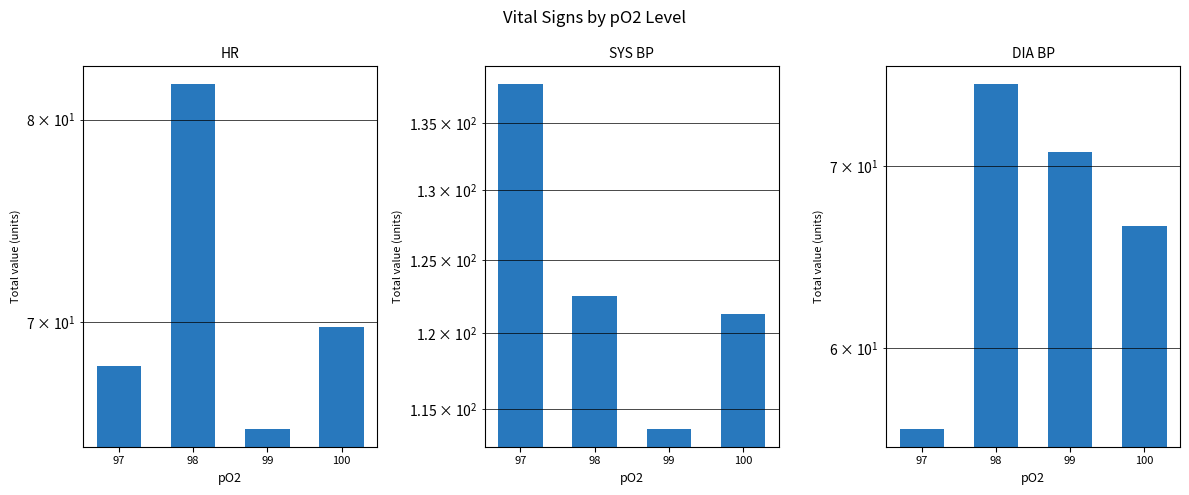

Reading right to left, what are all the values shown in this chart?

HR: 100=69.8	99=65.2	98=81.9	97=68.0
SYS BP: 100=121.3	99=113.7	98=122.5	97=138.0
DIA BP: 100=66.5	99=70.8	98=75.1	97=56.0